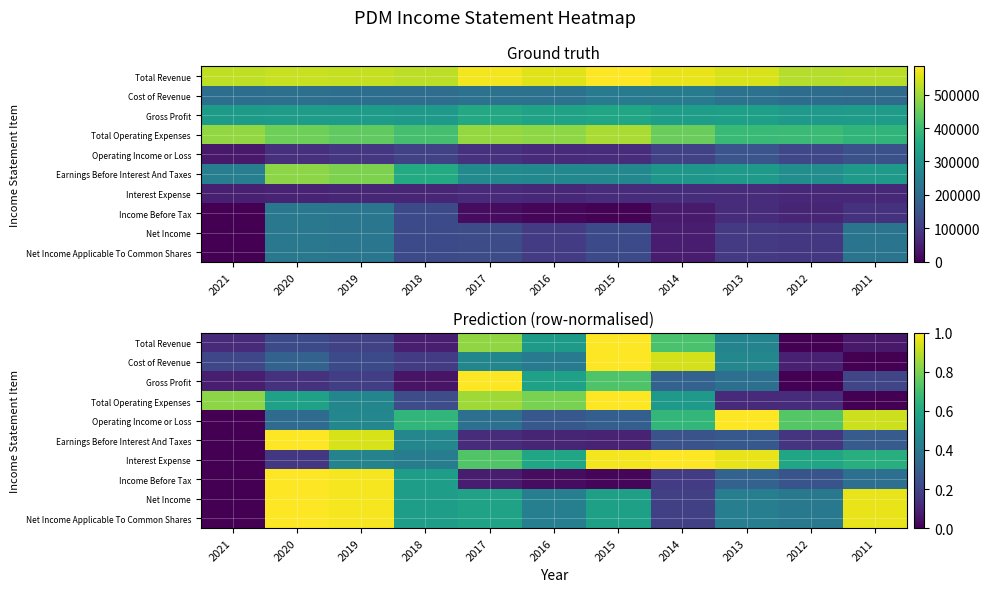

What is the sum of the Income Before Tax values at 2019 and 2021?

1.0